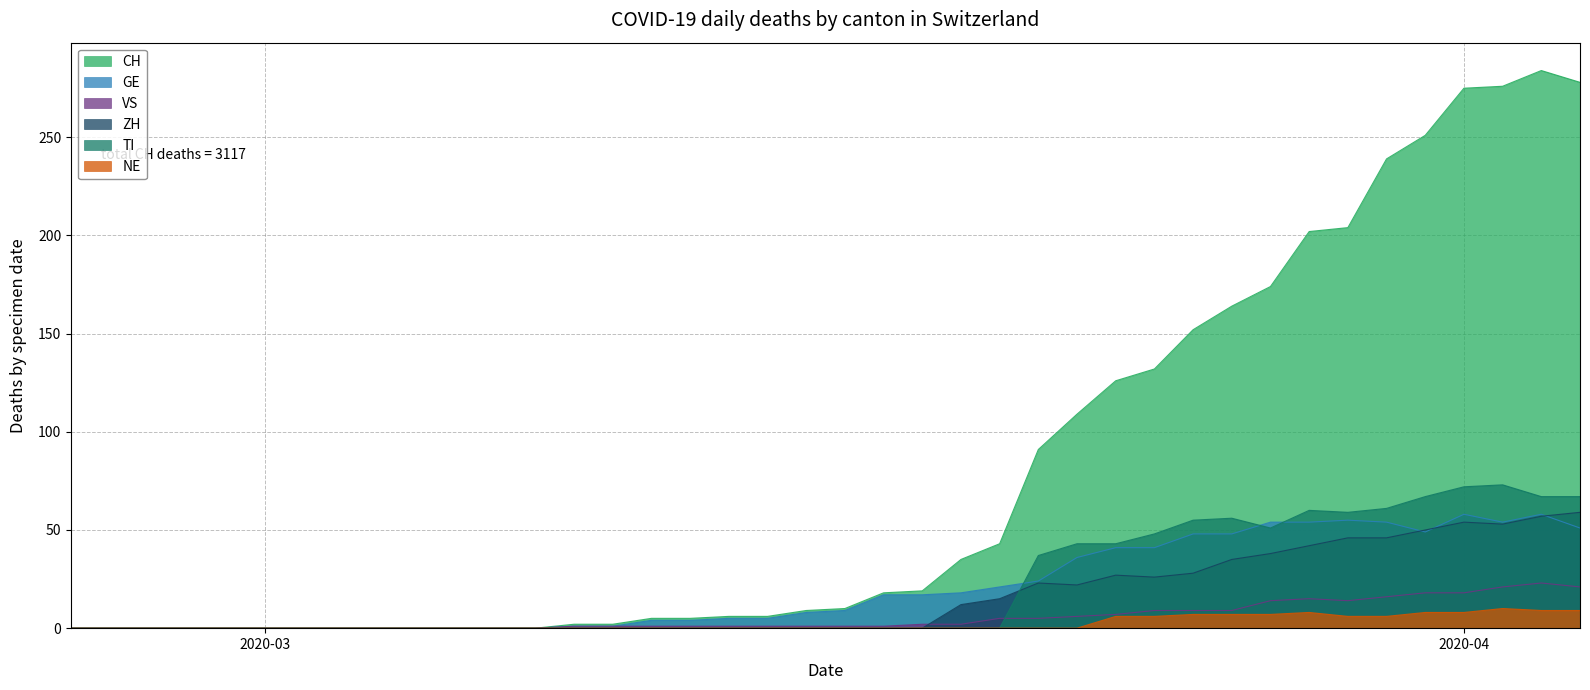

The value of ZH at 2020-03 is 0. True or false?

True